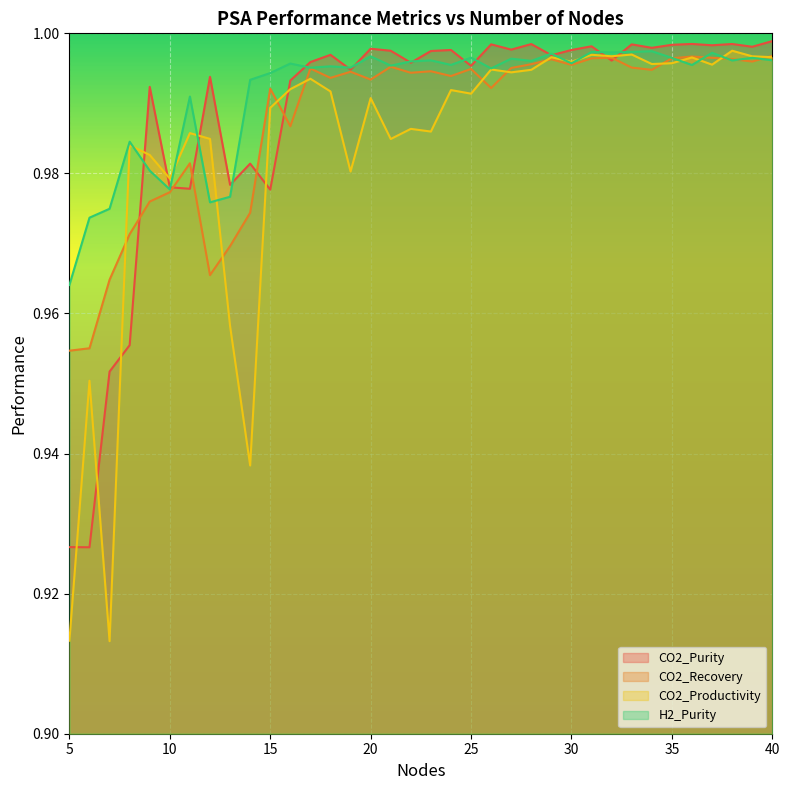

The value of H2_Purity at 22 is 1.6. True or false?

False